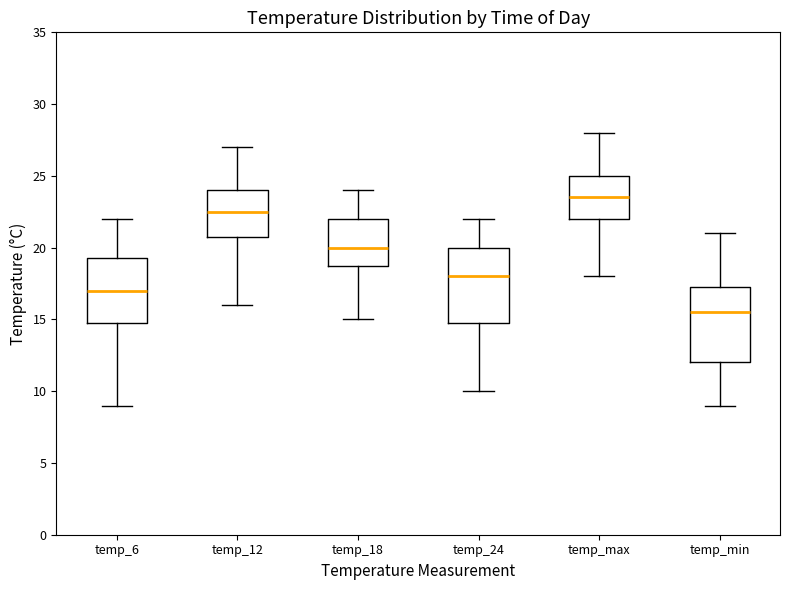

Reading left to right, transcribe this box plot: for each box, give where its median line is, the range the box spans, and where its two whiskers end, as read against the y-axis. The values are not printed on the chart, so give them approximately, as read against the axis.

temp_6: median 17.0, box 15.0 to 19.5, whiskers 9.0 to 22.0
temp_12: median 22.5, box 21.0 to 24.0, whiskers 16.0 to 27.0
temp_18: median 20.0, box 19.0 to 22.0, whiskers 15.0 to 24.0
temp_24: median 18.0, box 15.0 to 20.0, whiskers 10.0 to 22.0
temp_max: median 23.5, box 22.0 to 25.0, whiskers 18.0 to 28.0
temp_min: median 15.5, box 12.0 to 17.5, whiskers 9.0 to 21.0